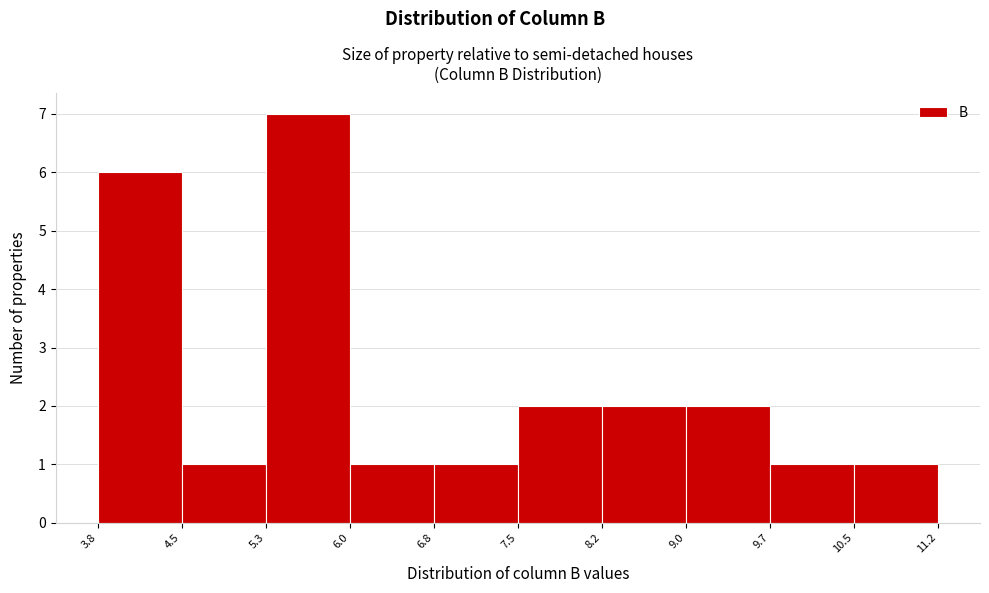

Reading left to right, list every bar in this chart as the range it spans on the x-axis followed by its height. The values are not printed on the chart, so give them approximately, as read against the axis.

3.8 to 4.5: 6
4.5 to 5.3: 1
5.3 to 6.0: 7
6.0 to 6.8: 1
6.8 to 7.5: 1
7.5 to 8.2: 2
8.2 to 9.0: 2
9.0 to 9.7: 2
9.7 to 10.5: 1
10.5 to 11.2: 1